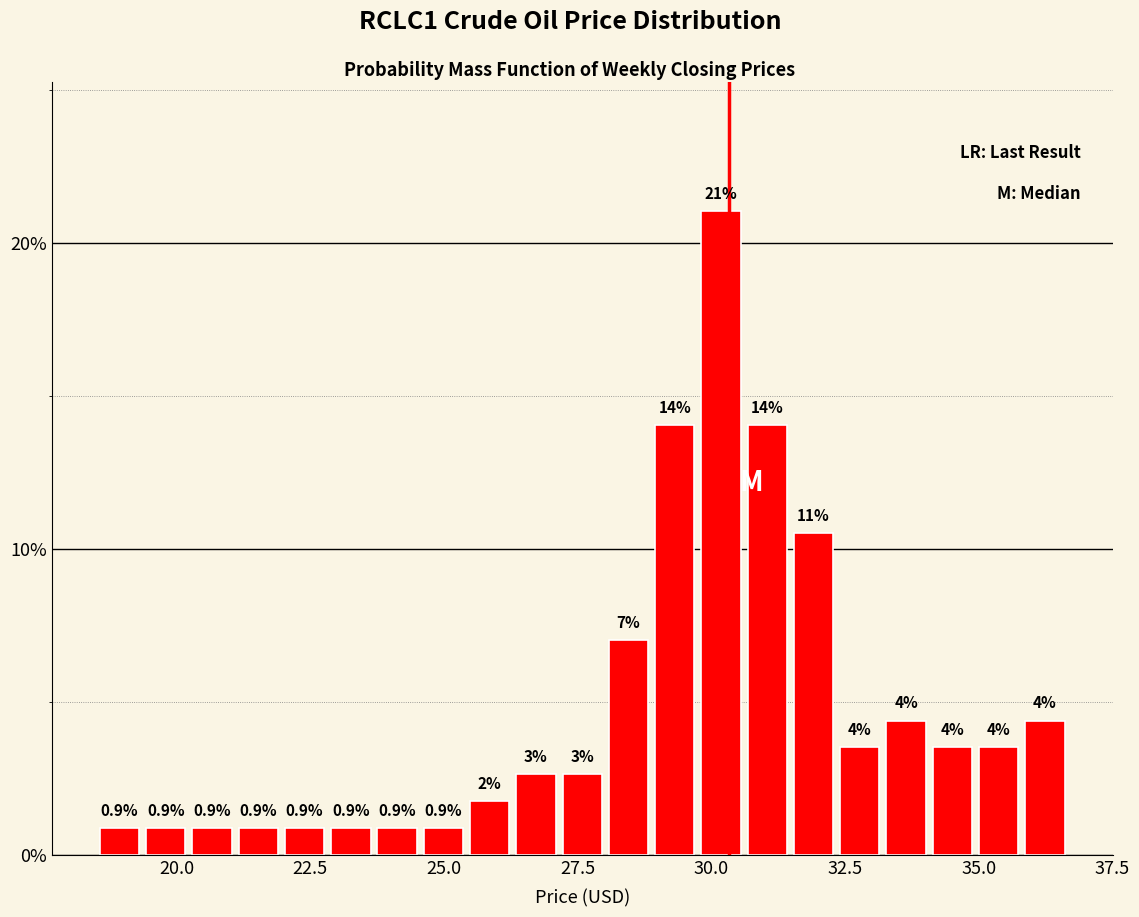

Read against the x-axis, roughly where is the centre of the tallest bar?

30.0